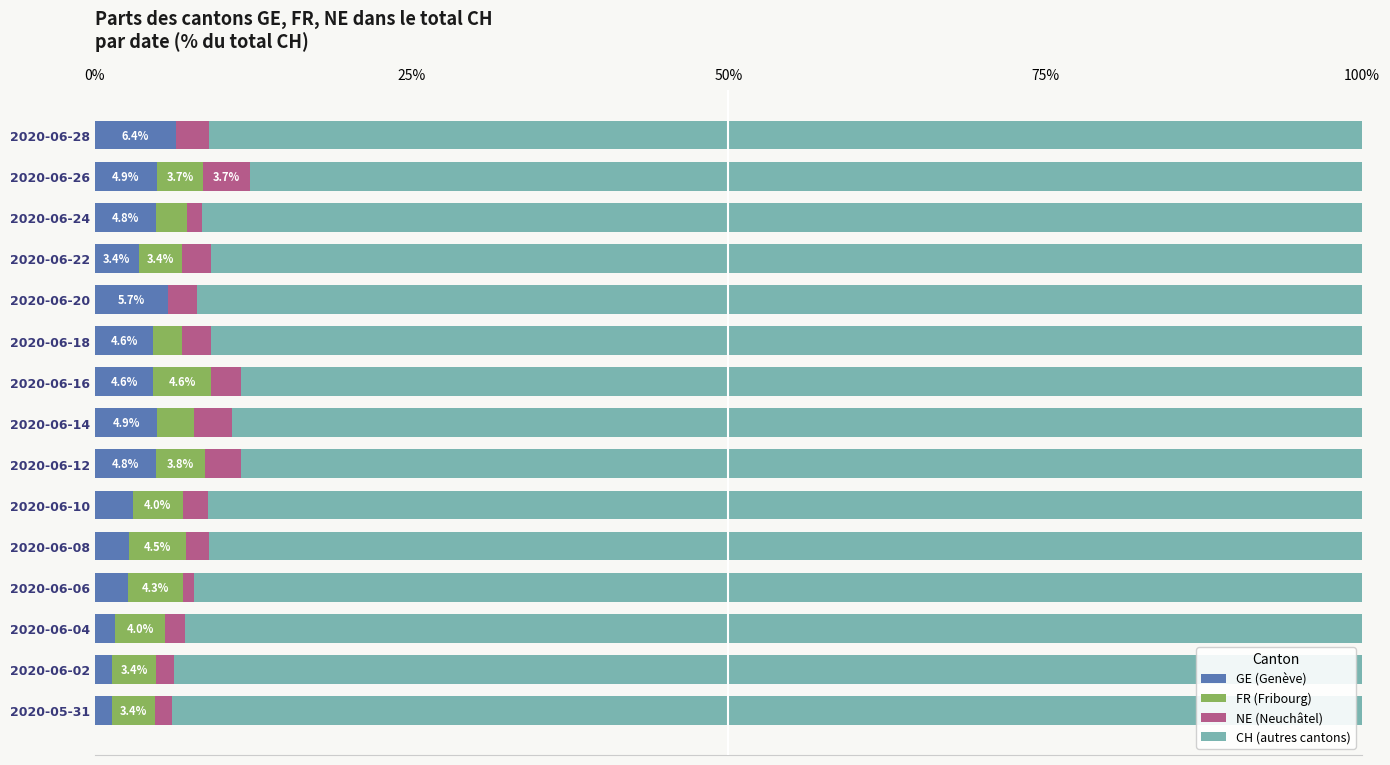

What is the total value across all series at 2020-06-20?

100.0